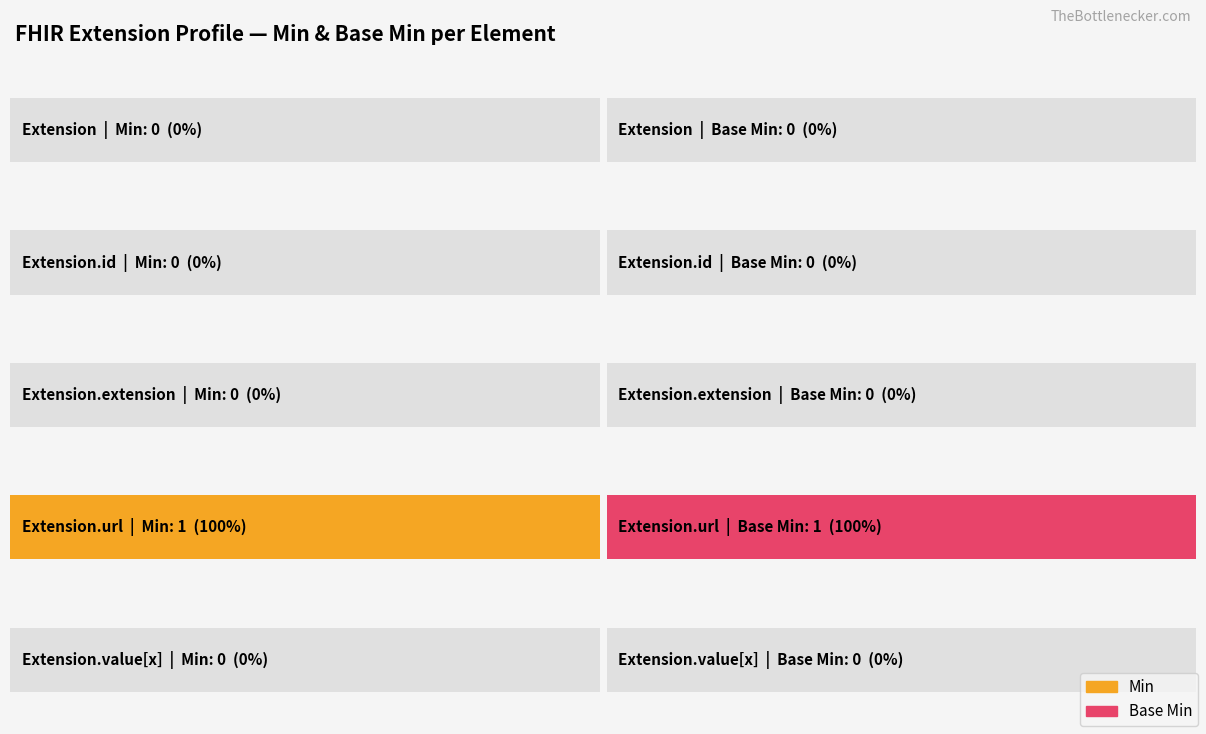

What is the label of the 1st bar from the right?

Extension.value[x]